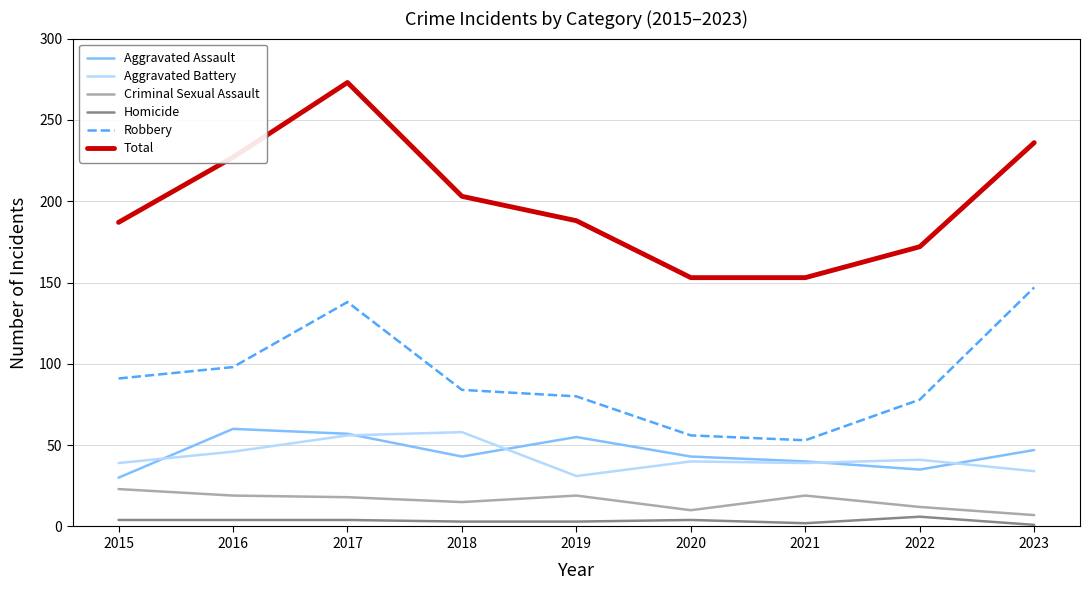

What is the approximate value of Total at 2017, to the nearest 10?

270